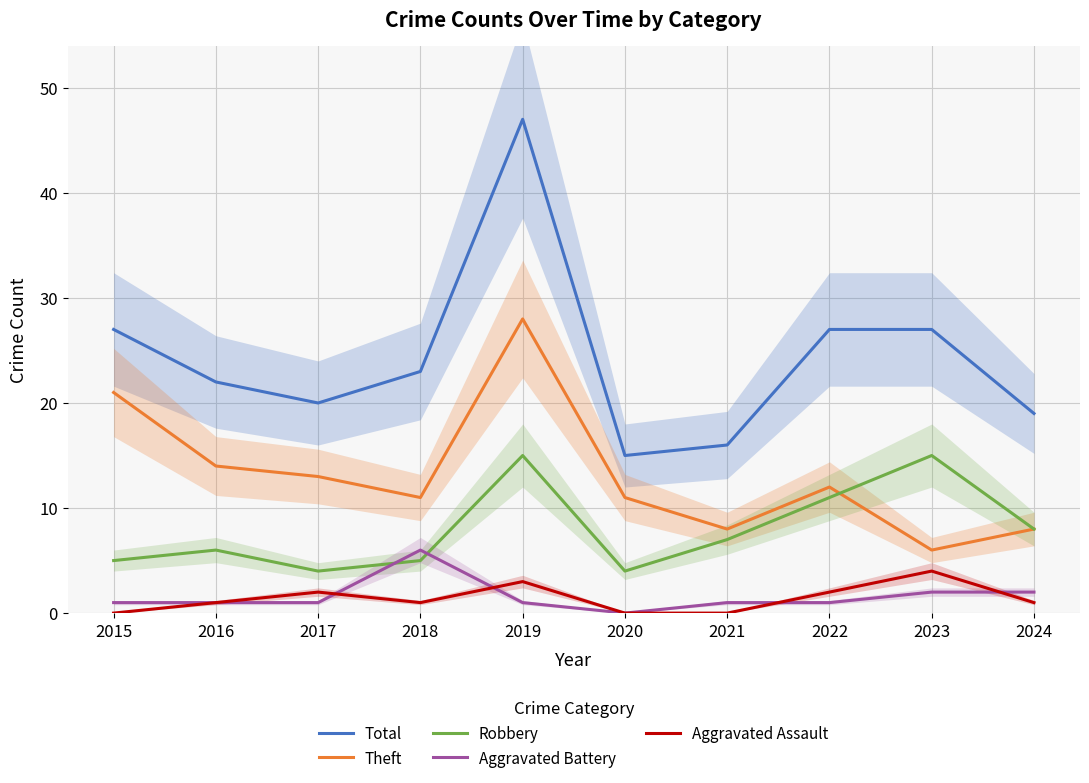

Reading right to left, what are all the values shown in this chart?

Total: 2024=19	2023=27	2022=27	2021=16	2020=15	2019=47	2018=23	2017=20	2016=22	2015=27
Theft: 2024=8	2023=6	2022=12	2021=8	2020=11	2019=28	2018=11	2017=13	2016=14	2015=21
Robbery: 2024=8	2023=15	2022=11	2021=7	2020=4	2019=15	2018=5	2017=4	2016=6	2015=5
Aggravated Battery: 2024=2	2023=2	2022=1	2021=1	2020=0	2019=1	2018=6	2017=1	2016=1	2015=1
Aggravated Assault: 2024=1	2023=4	2022=2	2021=0	2020=0	2019=3	2018=1	2017=2	2016=1	2015=0